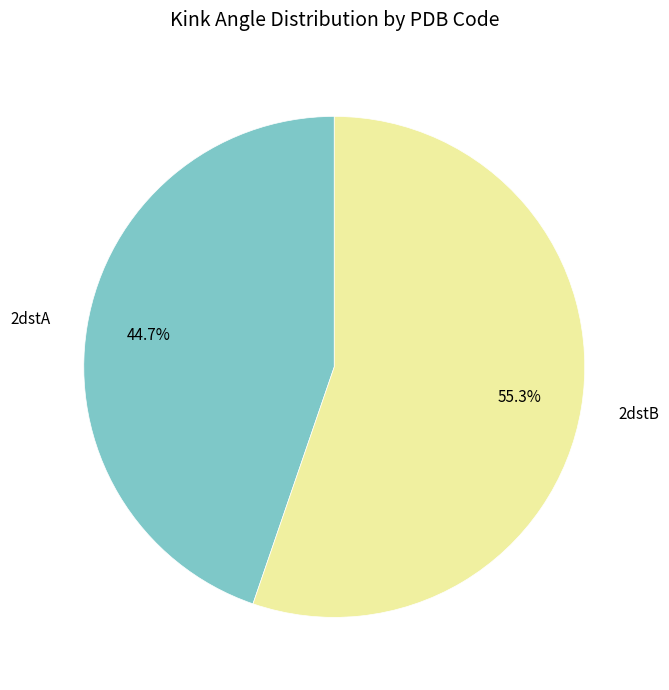

Is there any slice that represents more than half of the pie?

Yes